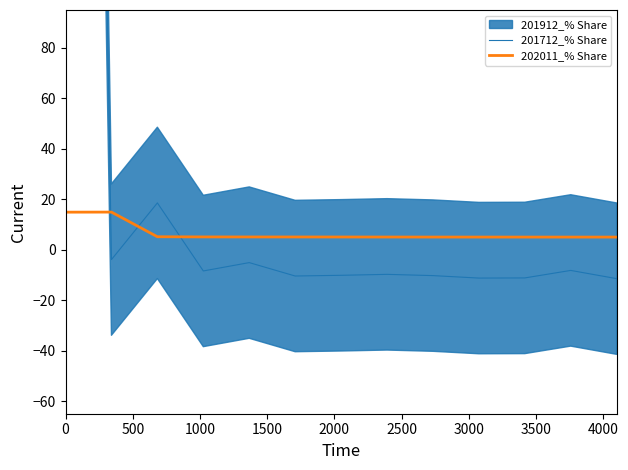

Is it true that 201712_% Share equals -3.1 at 3000?

False